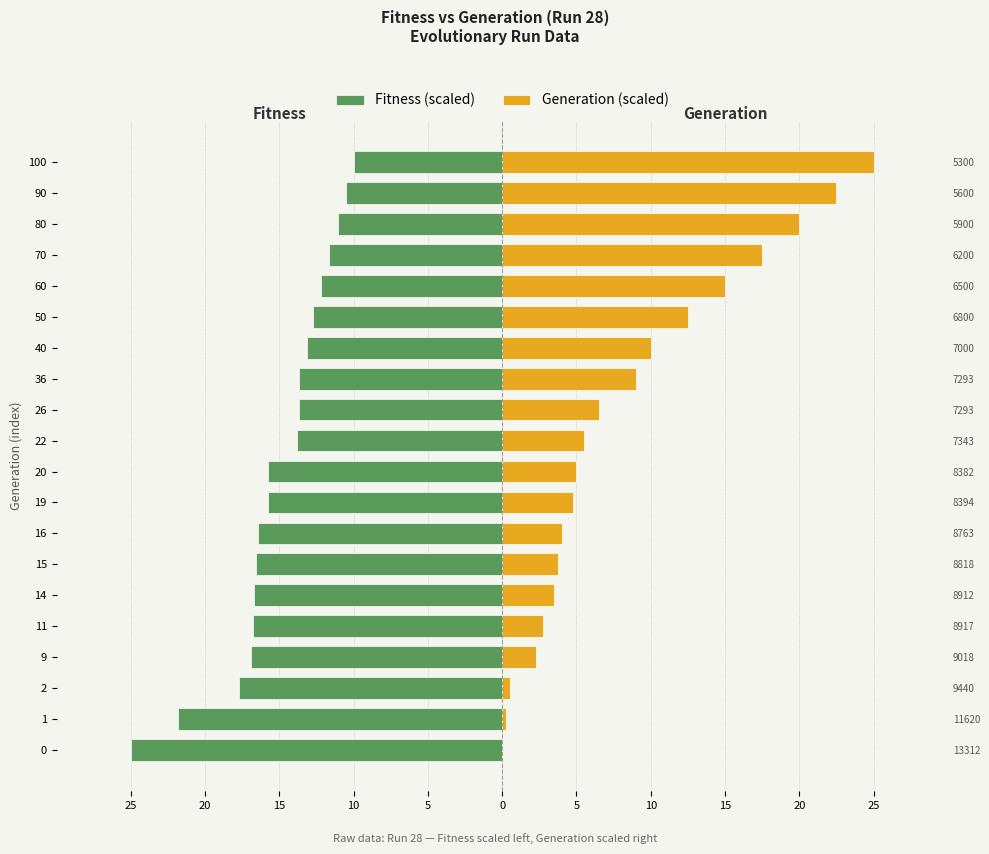

What is the smallest value displayed?

-25.0